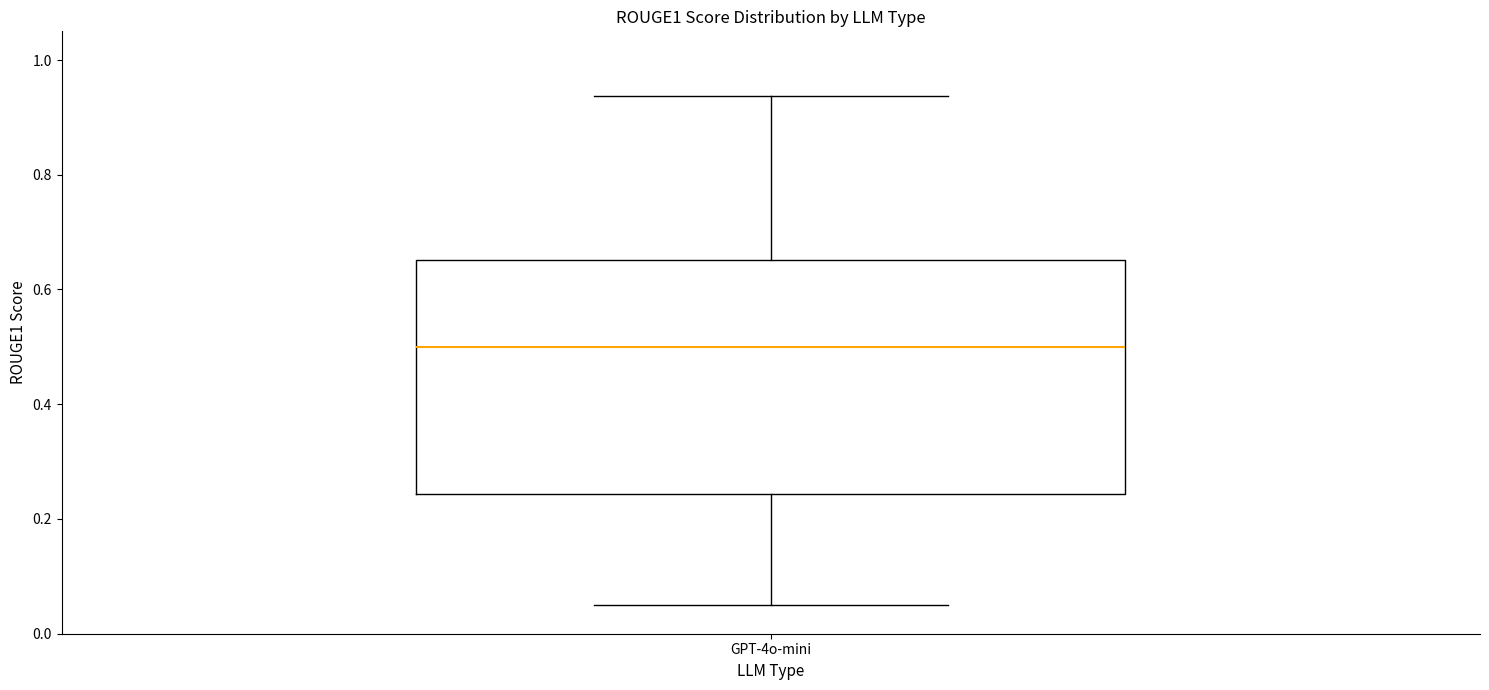

Transcribe this box plot: give where the median line is, the range the box spans, and where the two whiskers end, as read against the y-axis. The values are not printed on the chart, so give them approximately, as read against the axis.

median 0.50, box 0.24 to 0.66, whiskers 0.06 to 0.94